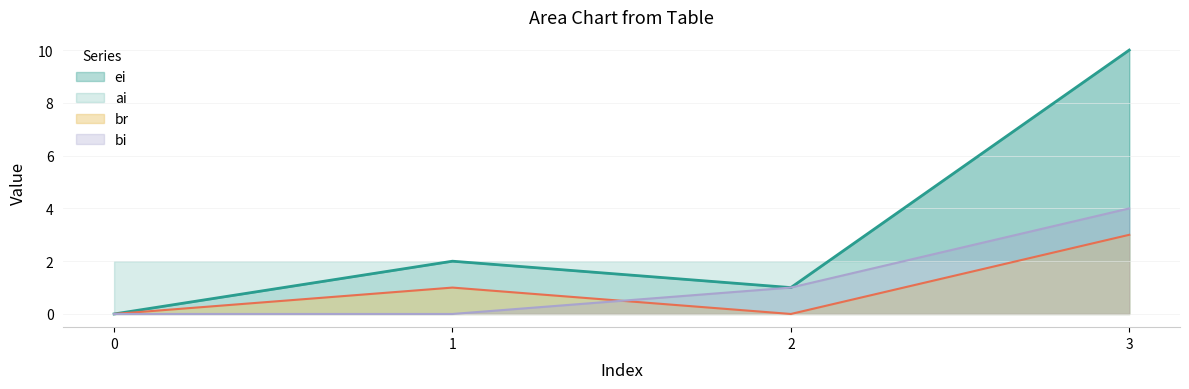

List the series in order of their peak value, highest first.

ei, bi, br